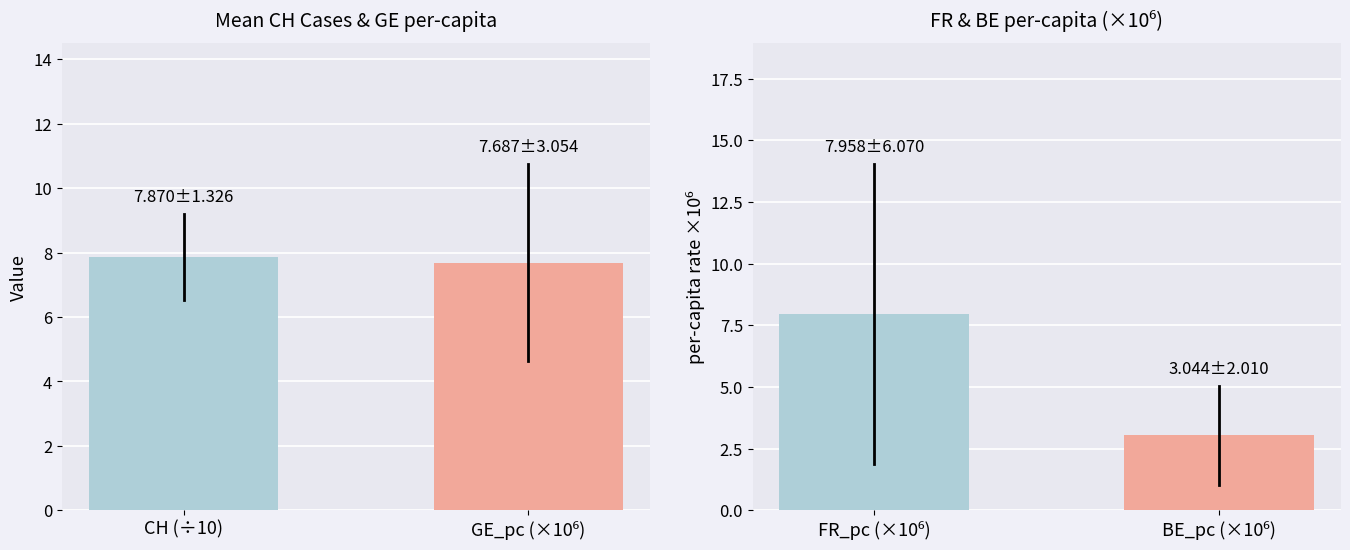

Rank the categories by value from lowest to highest.

GE_pc (×10⁶), CH (÷10)